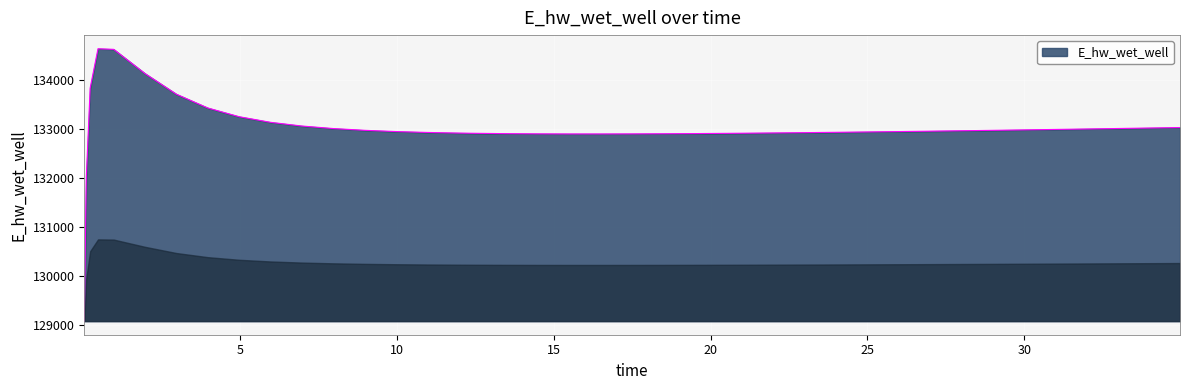

What is the sum of all values?

5319903.5